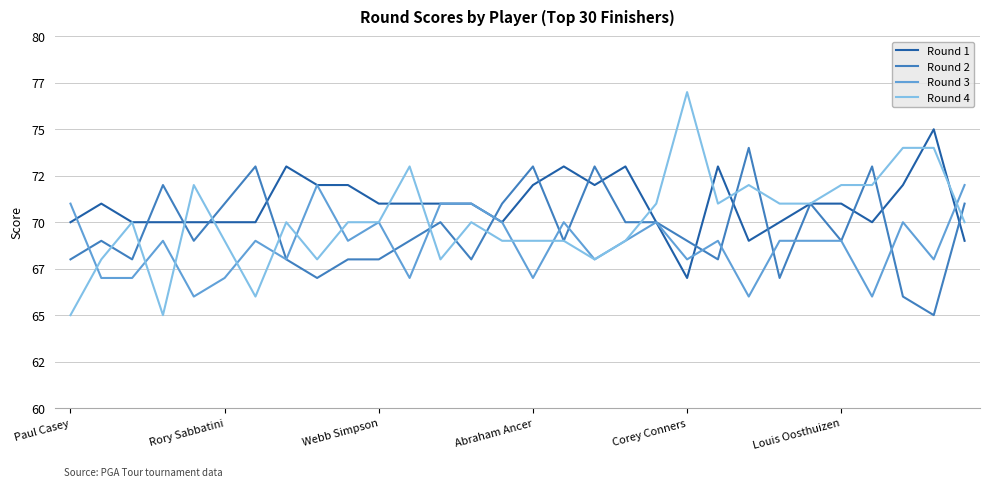

What are all the series names shown in the legend?

Round 1, Round 2, Round 3, Round 4